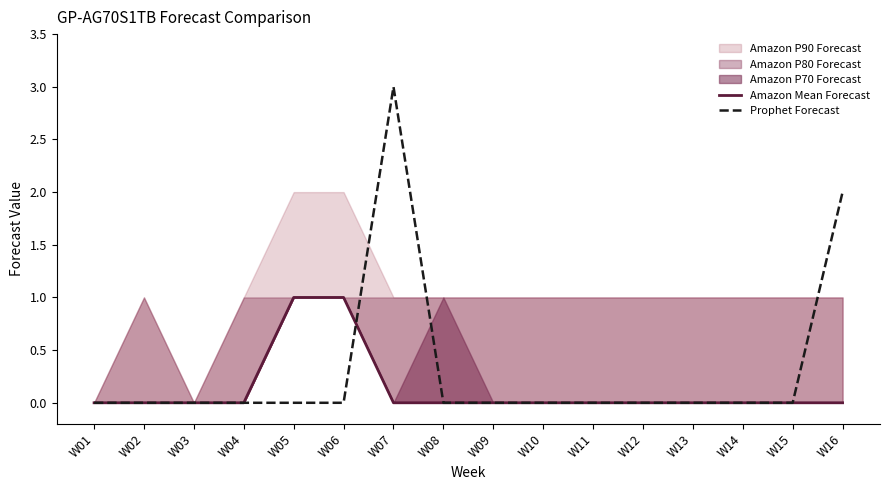

How many lines are shown in the chart?

2